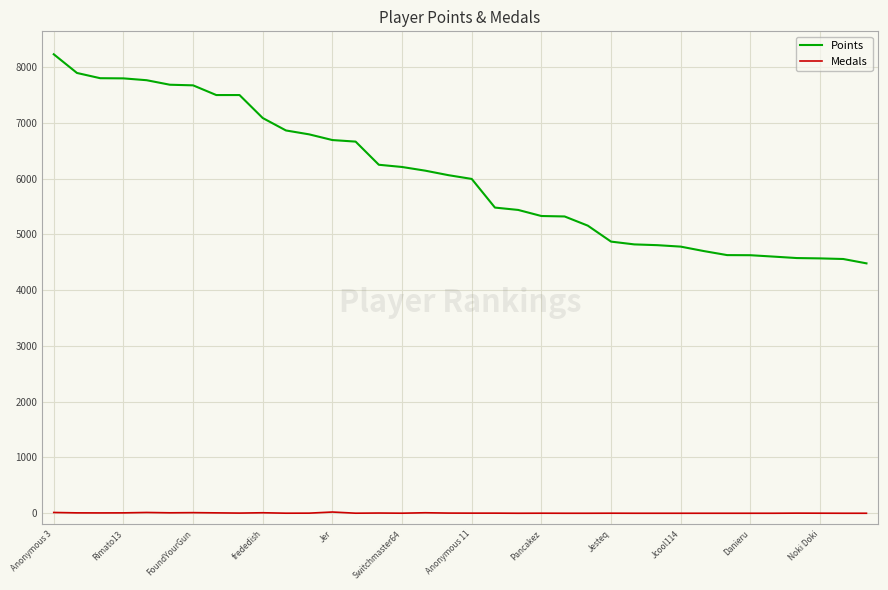

Count the number of categories in the chart.

36